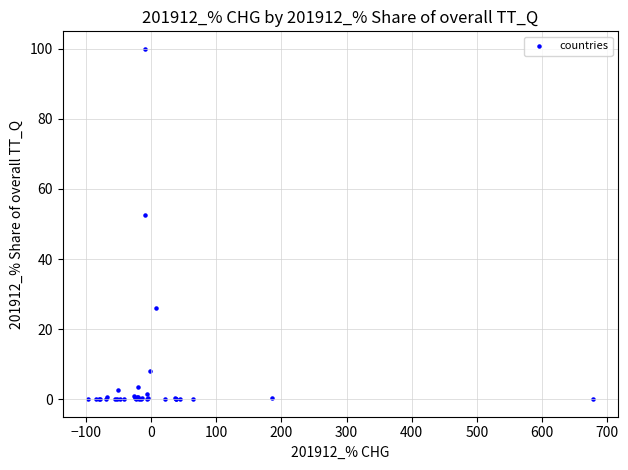

What Y value in the scatter plot is closest to 50?

52.5